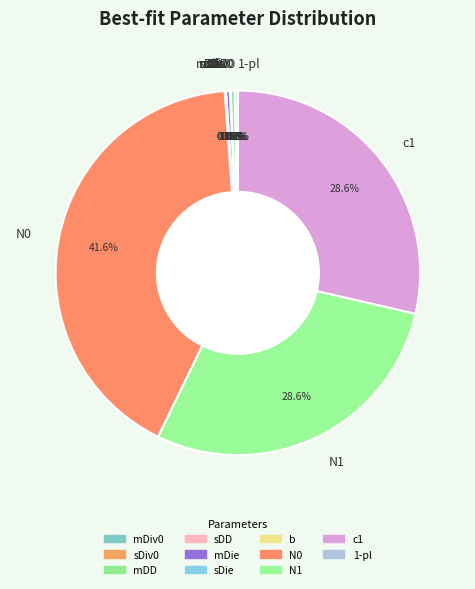

Between mDie and N1, which is larger?

N1